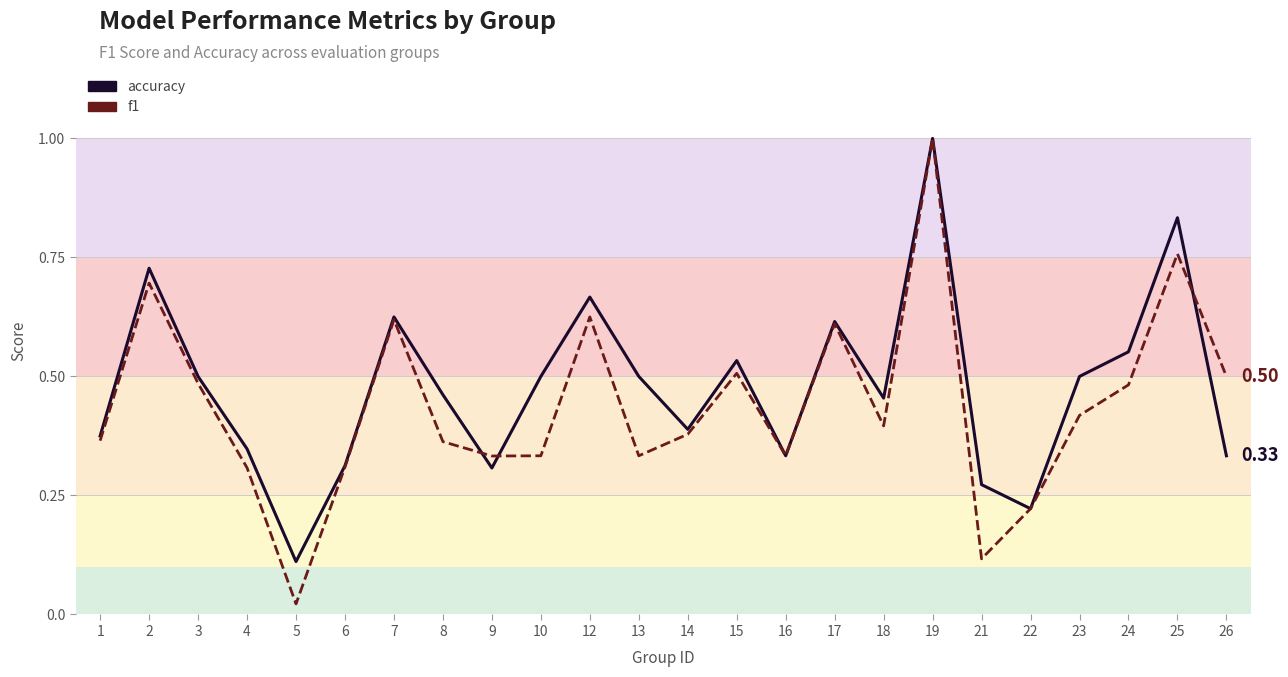

Where do f1 and accuracy first cross each other?

8 and 9